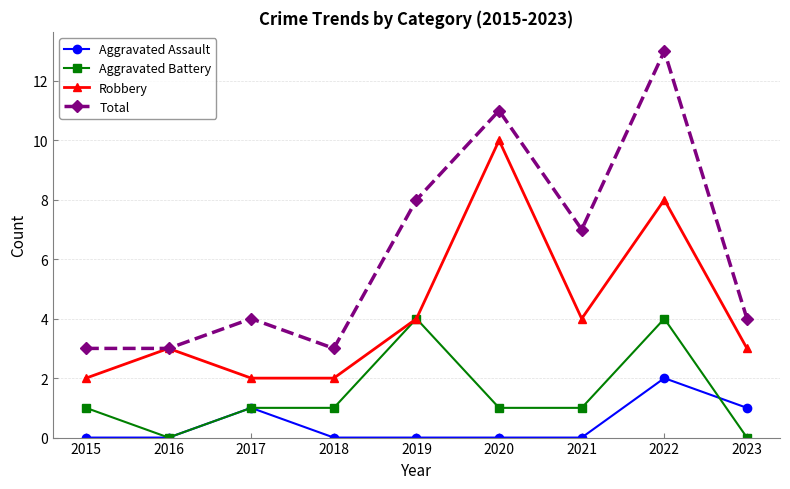

At how many categories does at least one series exceed 10?

2